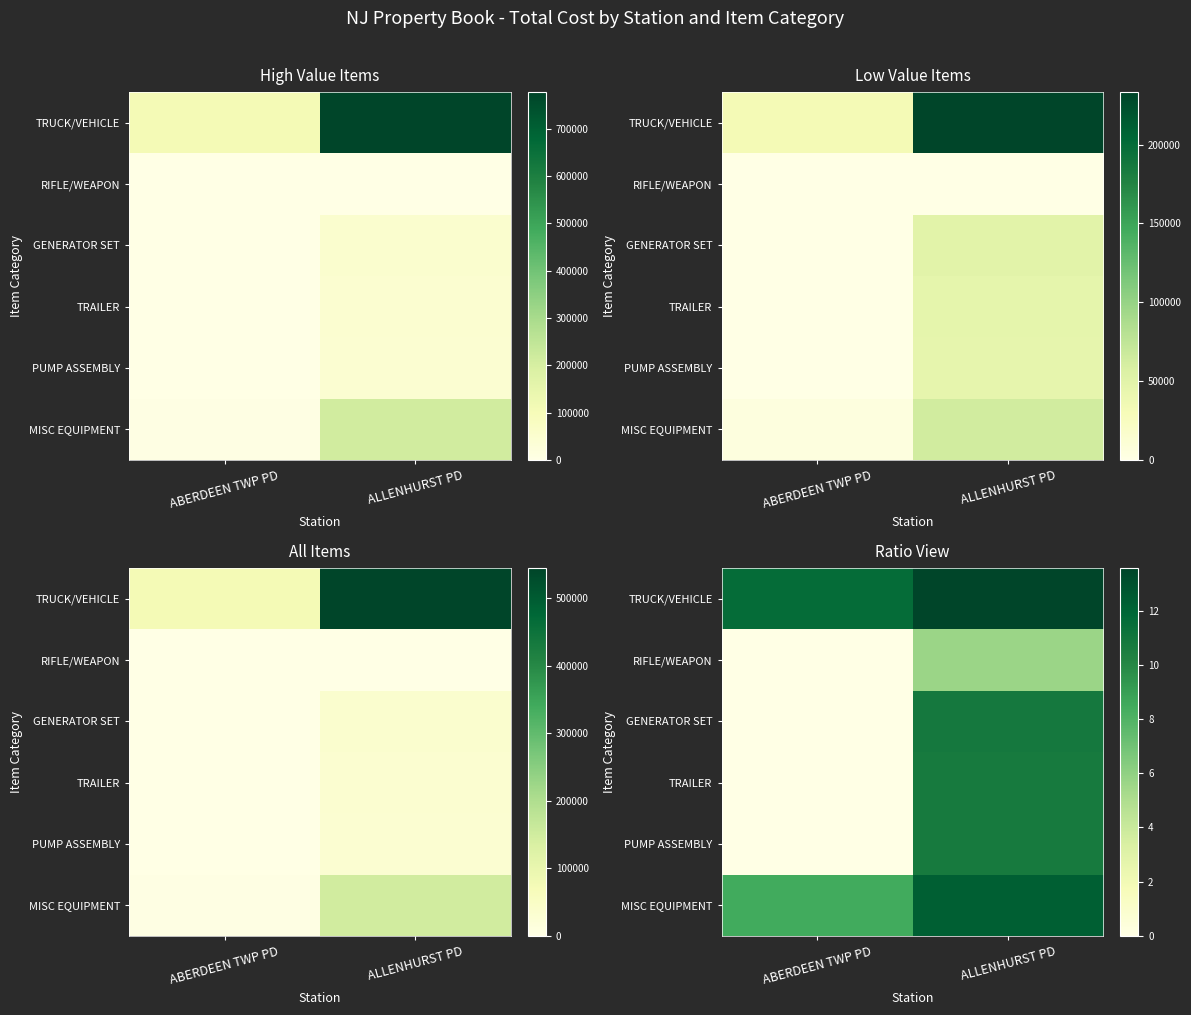

Count the number of categories in the chart.

2